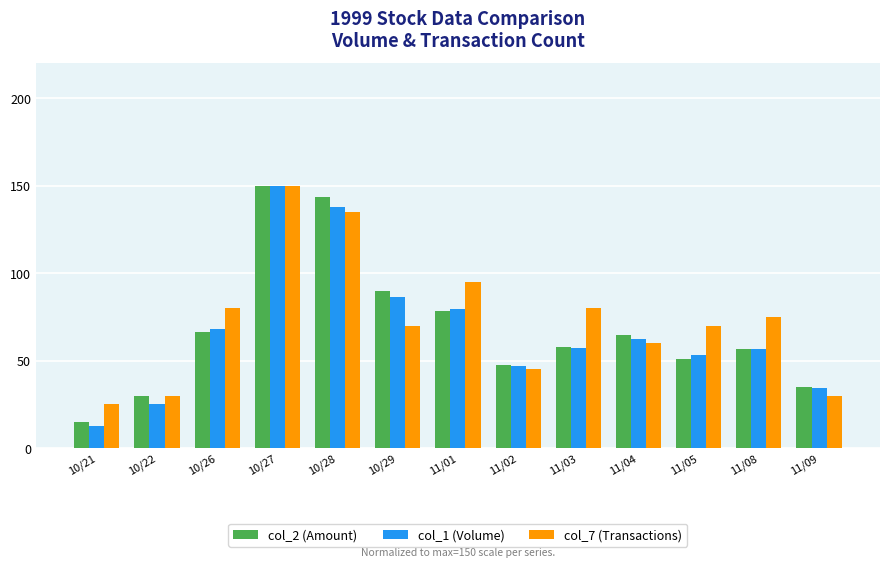

At which category is the sum across all series the highest?

10/27